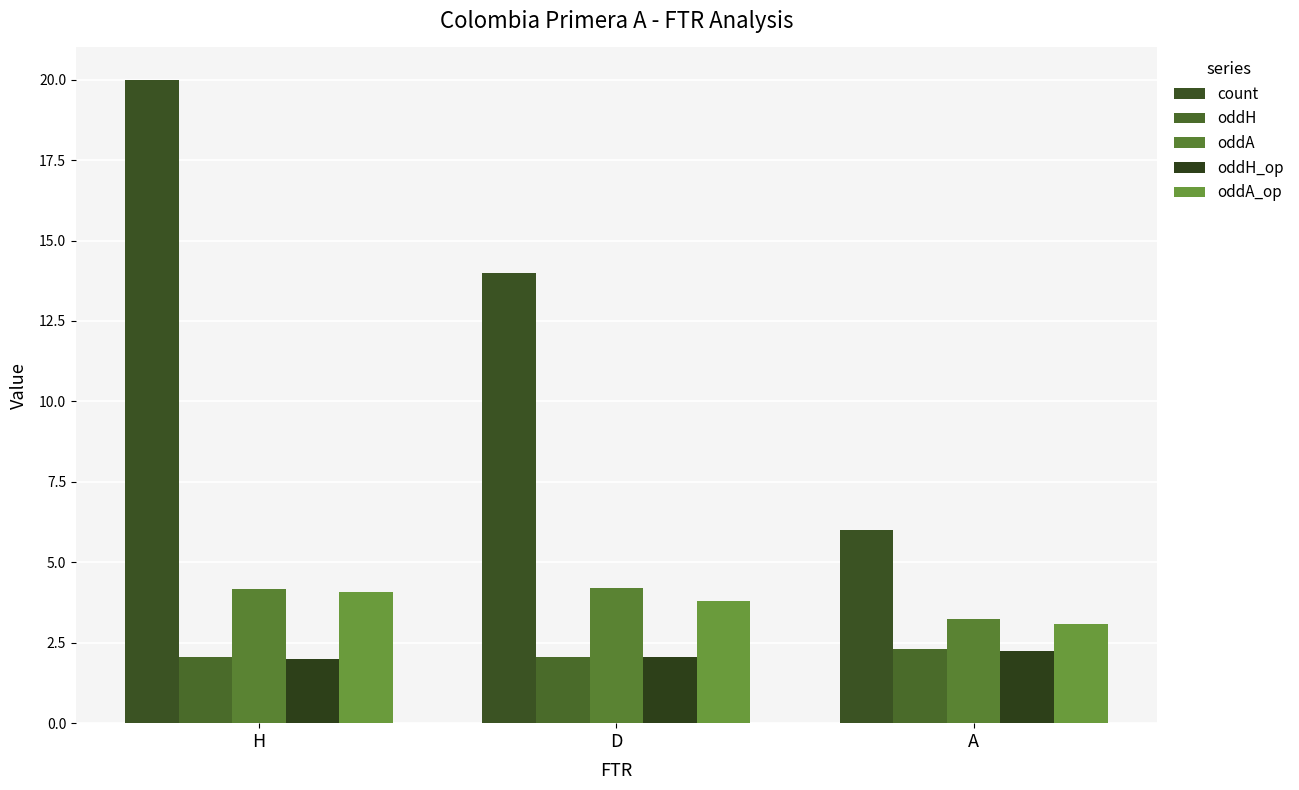

Which series changed the most between H and D?

count